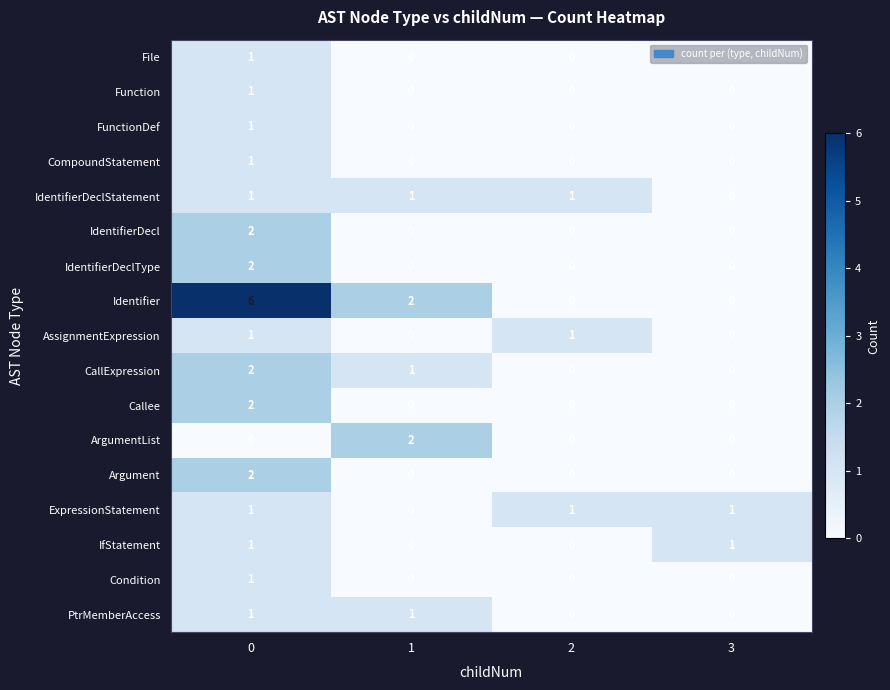

How many data points does each series have?

4